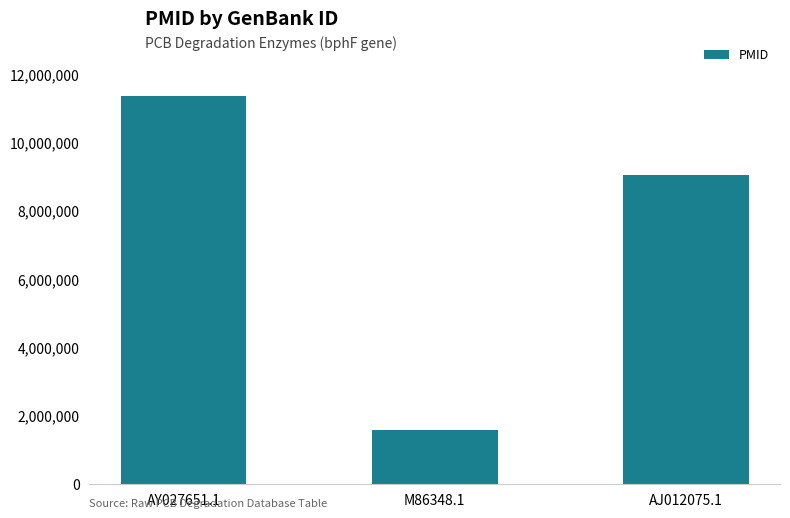

Reading left to right, extract all data points from this chart.

11375179	1569021	9037111